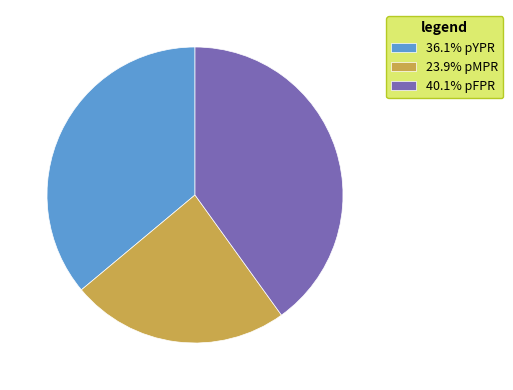

How many segments does this pie chart have?

3